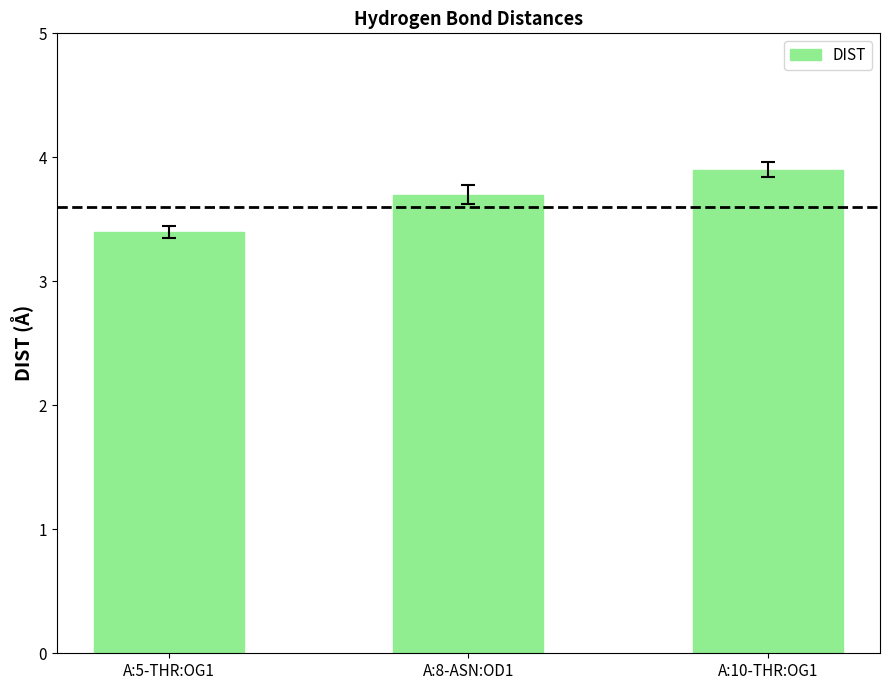

Are the bars grouped side by side (vs. stacked)?

No